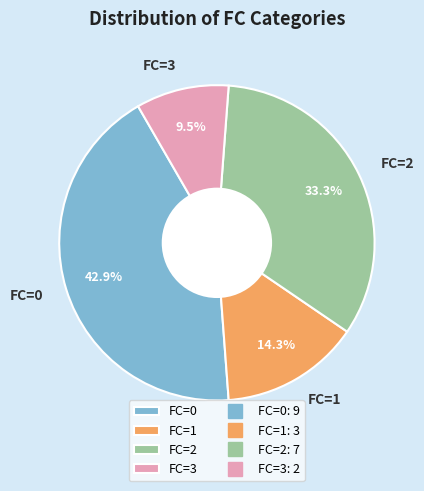

What percentage is the FC=0 slice, to the nearest percent?

43%